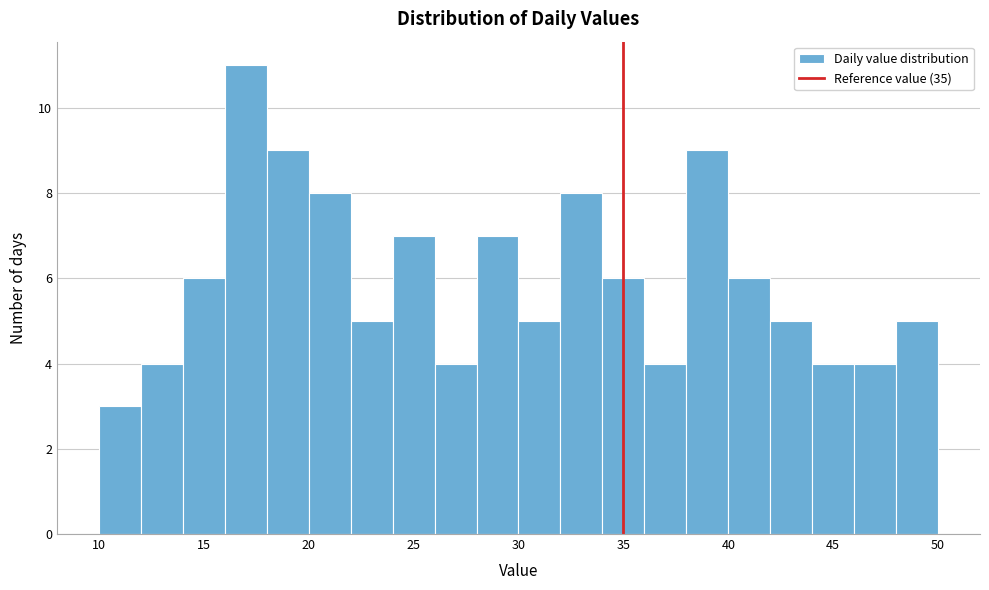

Reading left to right, list every bar in this chart as the range it spans on the x-axis followed by its height. The values are not printed on the chart, so give them approximately, as read against the axis.

10 to 12: 3
12 to 14: 4
14 to 16: 6
16 to 18: 11
18 to 20: 9
20 to 22: 8
22 to 24: 5
24 to 26: 7
26 to 28: 4
28 to 30: 7
30 to 32: 5
32 to 34: 8
34 to 36: 6
36 to 38: 4
38 to 40: 9
40 to 42: 6
42 to 44: 5
44 to 46: 4
46 to 48: 4
48 to 50: 5